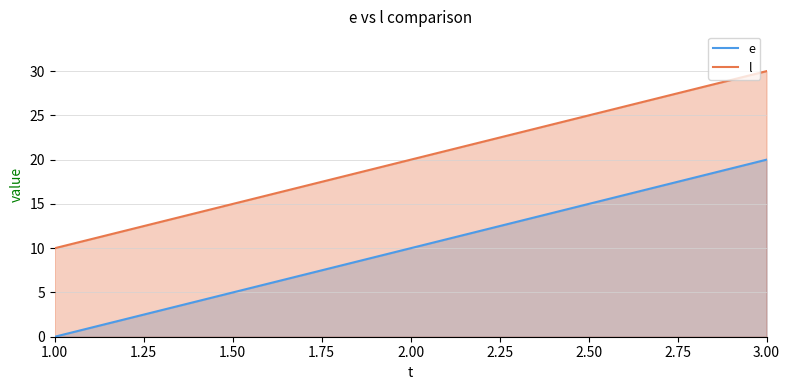

What is the difference between the l values at 2 and 3?

10